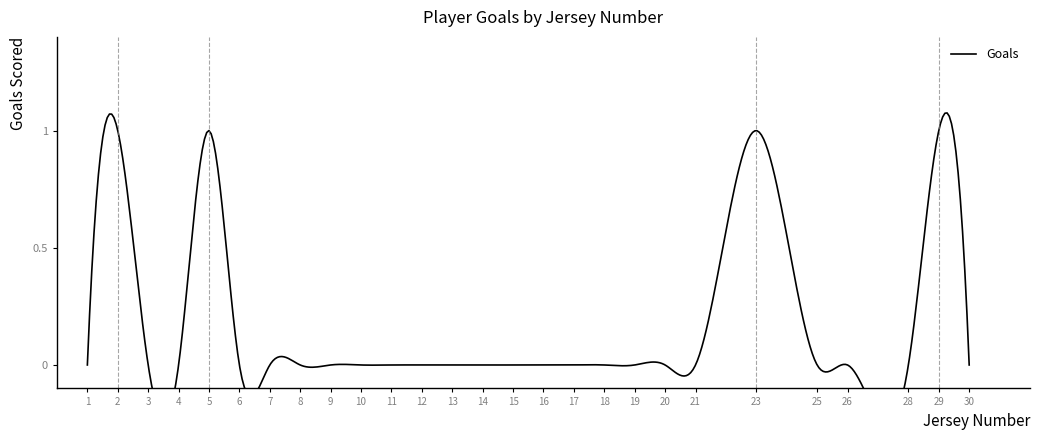

Between 30 and 9, which is larger?

30